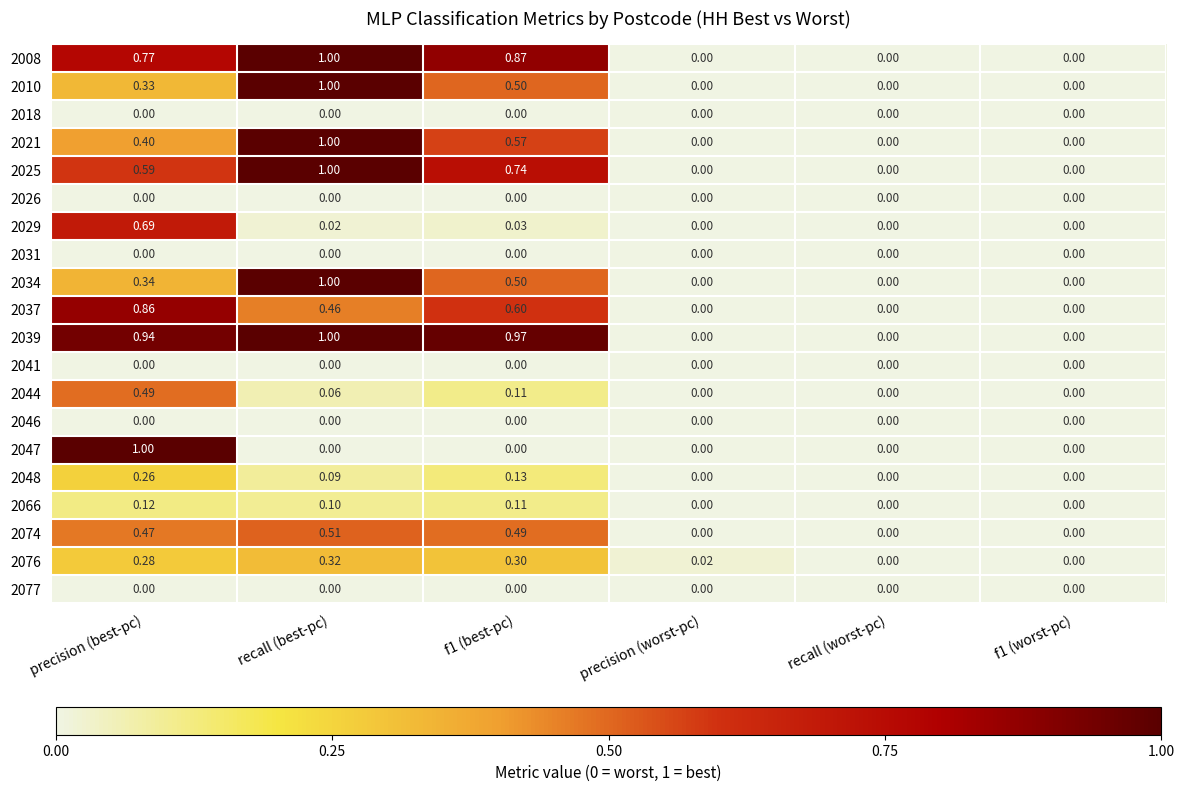

At which category is the sum across all series the highest?

recall (best-pc)